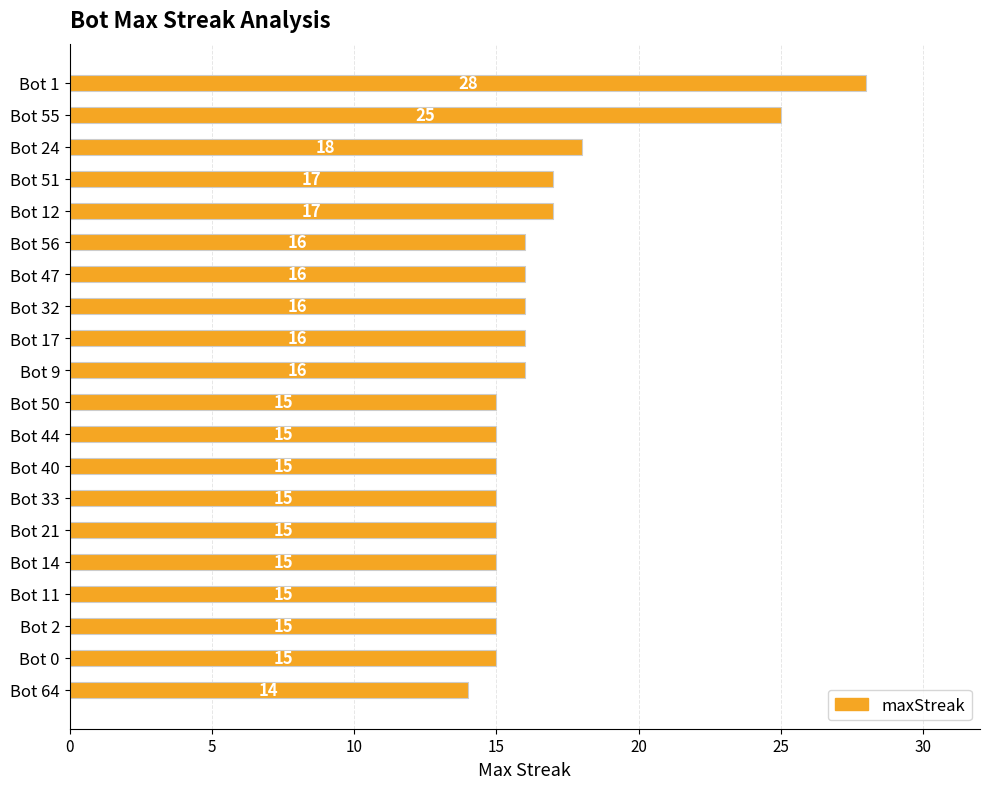

Reading top to bottom, what are all the values shown in this chart?

28	25	18	17	17	16	16	16	16	16	15	15	15	15	15	15	15	15	15	14